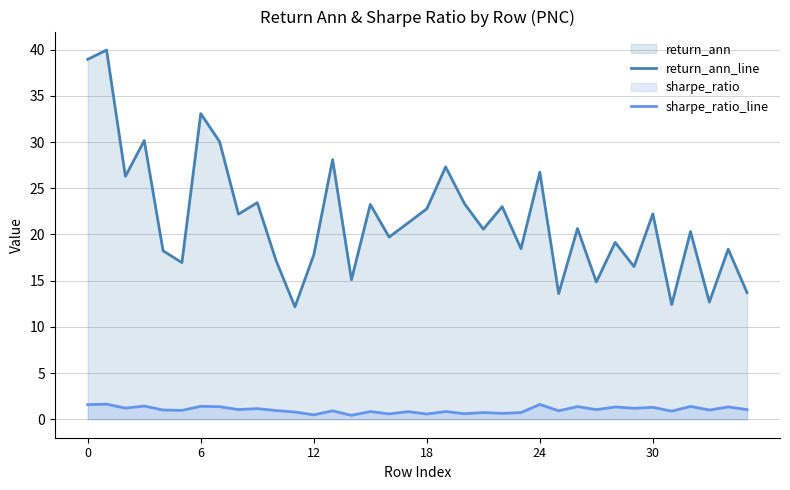

True or false: sharpe_ratio_line and return_ann_line intersect in this chart.

False